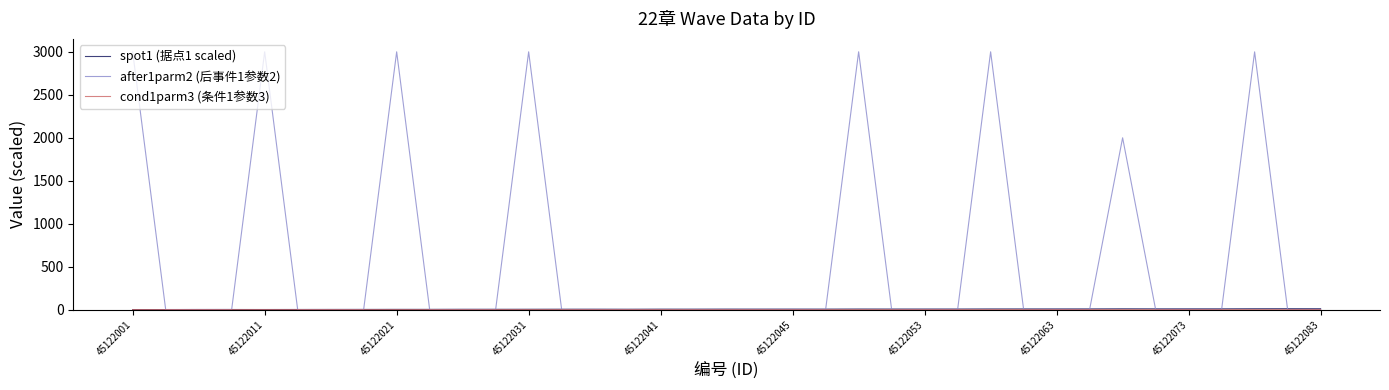

In after1parm2 (后事件1参数2), how many points are lower than both neighbors (excluding endpoints)?

12